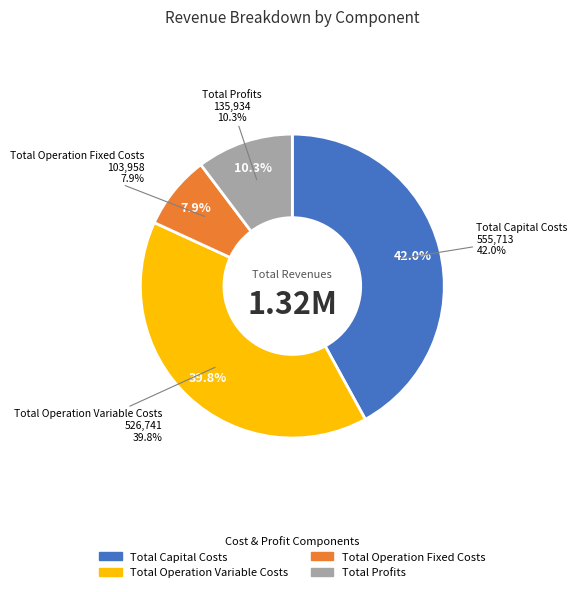

What percentage is the Total Profits slice, to the nearest percent?

10%